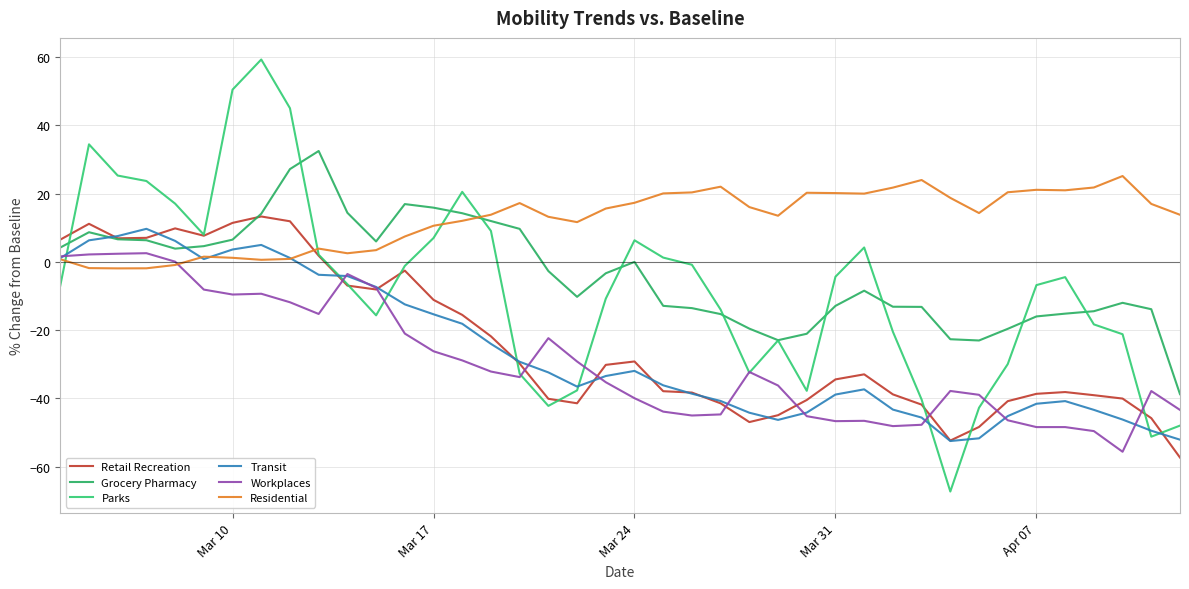

Does the chart display data point markers on the line(s)?

No